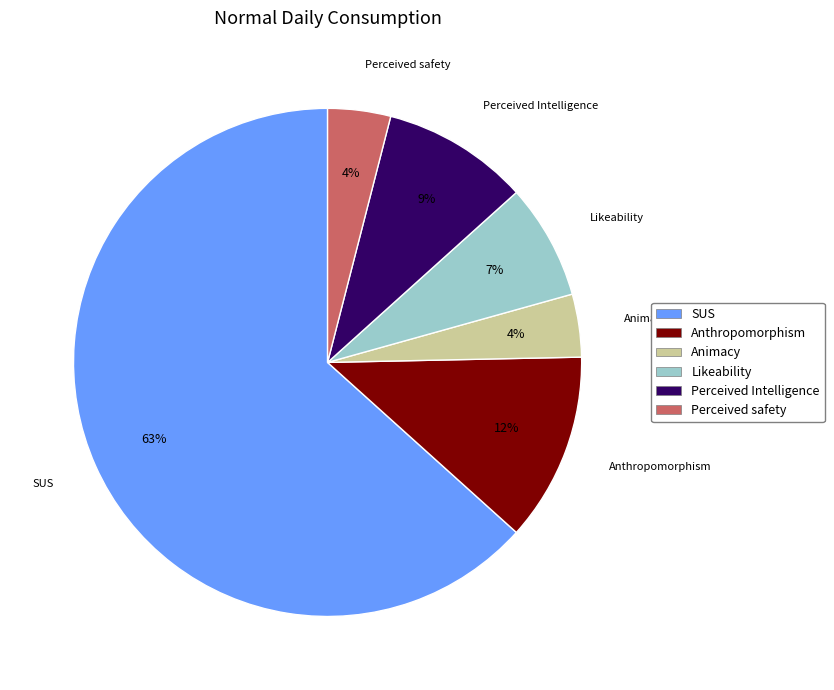

True or false: SUS accounts for 63% of the total.

True